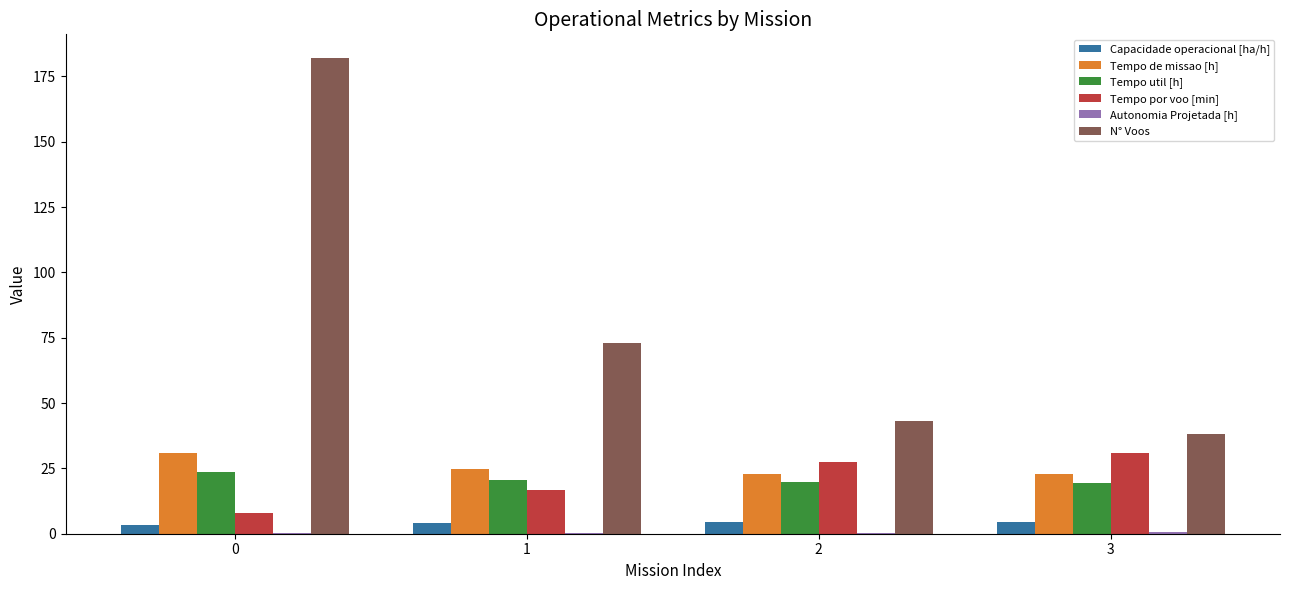

Is the value of Tempo por voo [min] at 1 greater than the value of Tempo util [h] at 0?

No